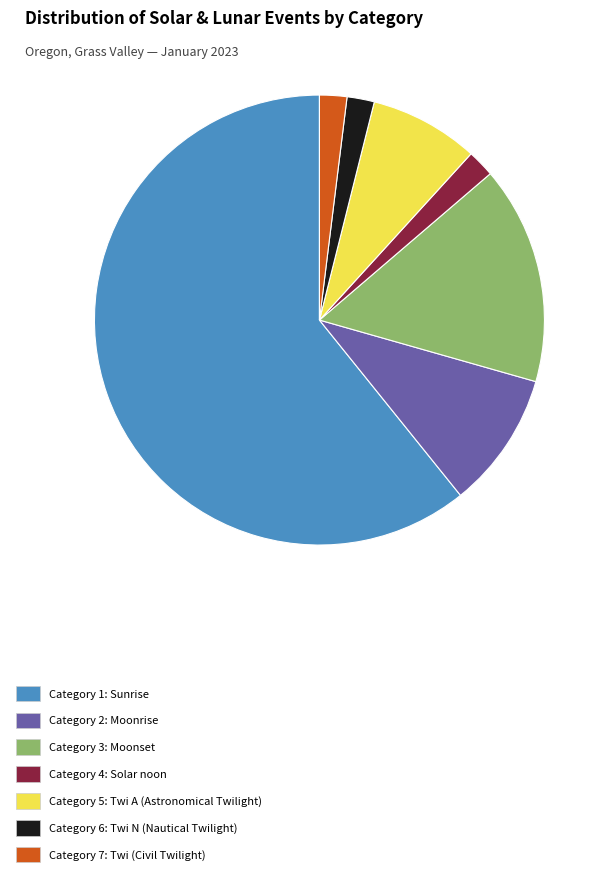

True or false: Category 6: Twi N (Nautical Twilight) accounts for 13% of the total.

False